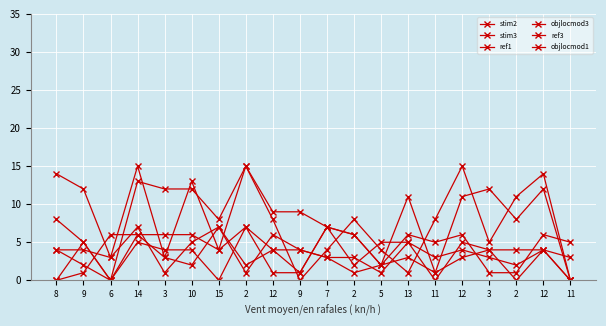

Rank the series by their maximum value, from highest to lowest.

stim2, stim3, ref1, objlocmod3, ref3, objlocmod1